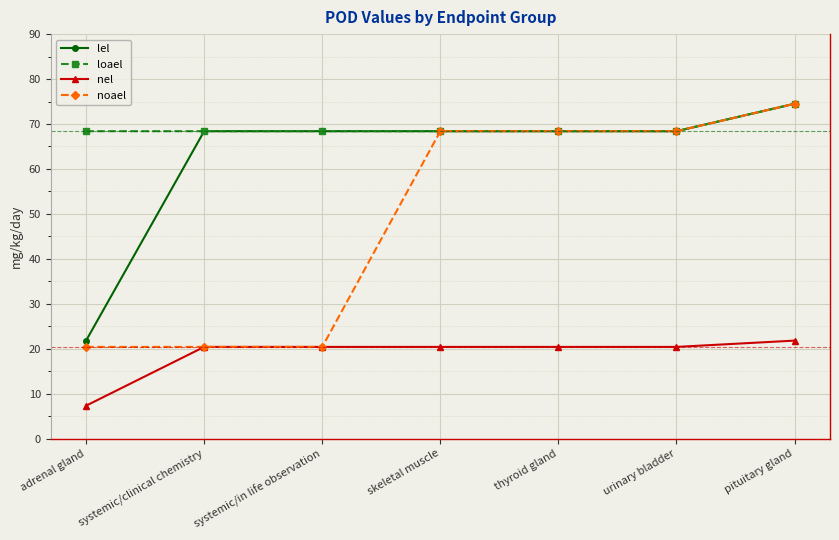

True or false: loael has a value of 74.5 at pituitary gland.

True